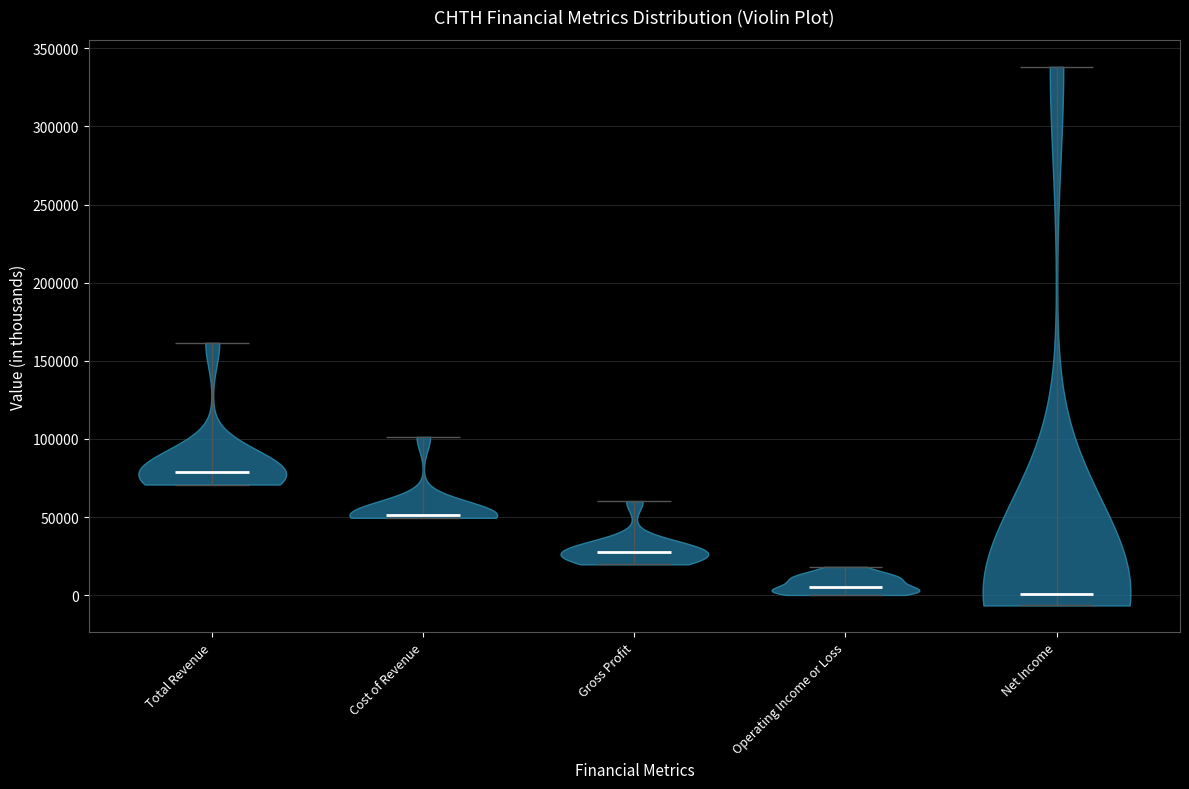

Where does the median line of the violin for Total Revenue sit on the y-axis? The values are not printed on the chart, so give them approximately, as read against the axis.

80000